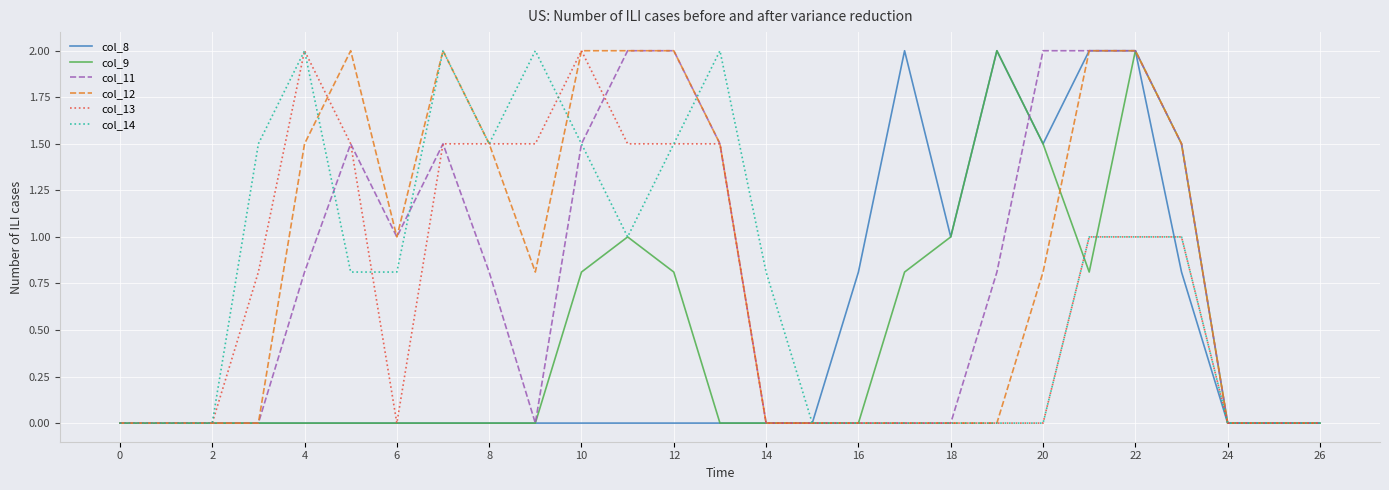

What is the highest value of the col_9 series?

2.0